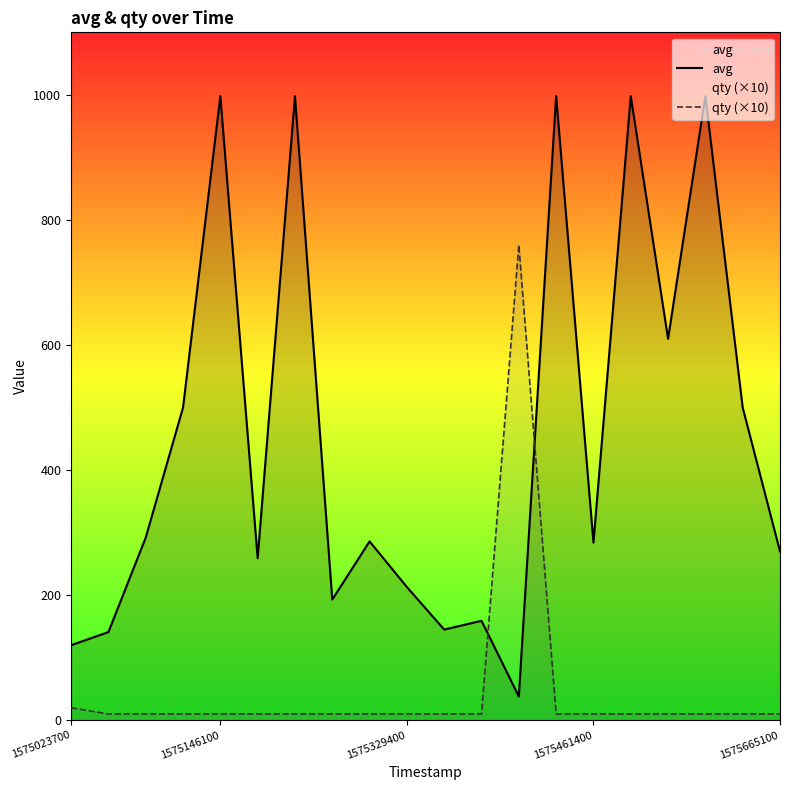

What is the average value of the qty (×10) series?

48